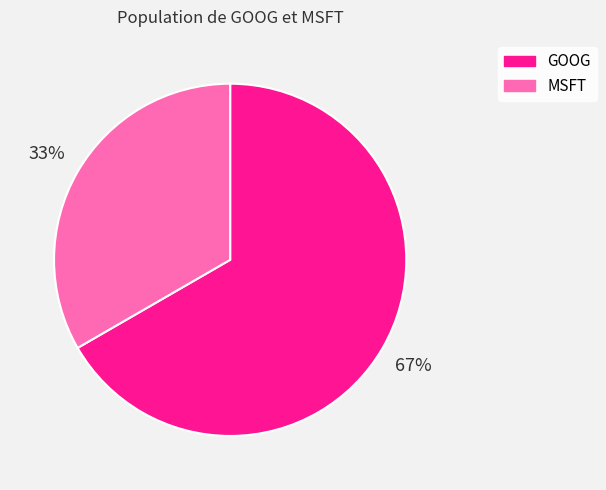

Between MSFT and GOOG, which is larger?

GOOG